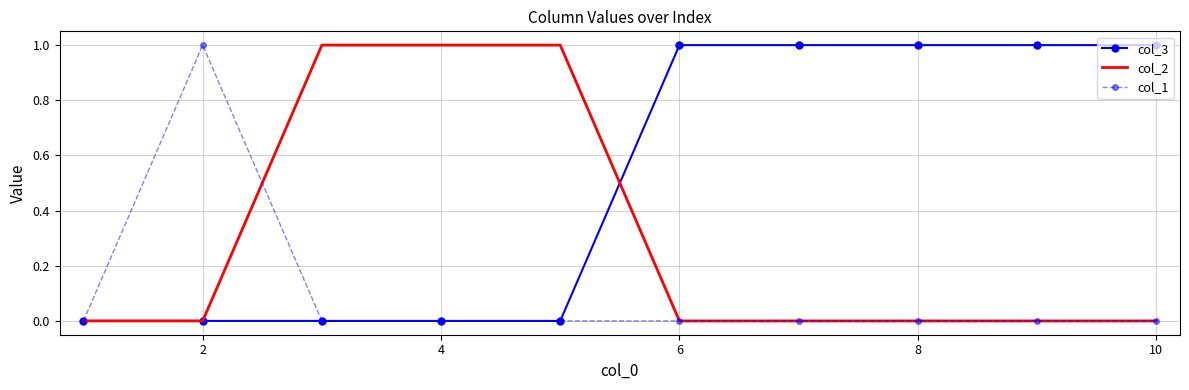

Rank the series by their average value, from lowest to highest.

col_1, col_2, col_3